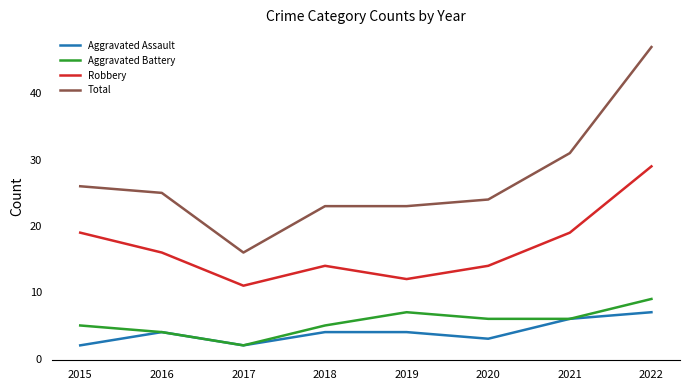

True or false: Aggravated Battery and Robbery intersect in this chart.

False